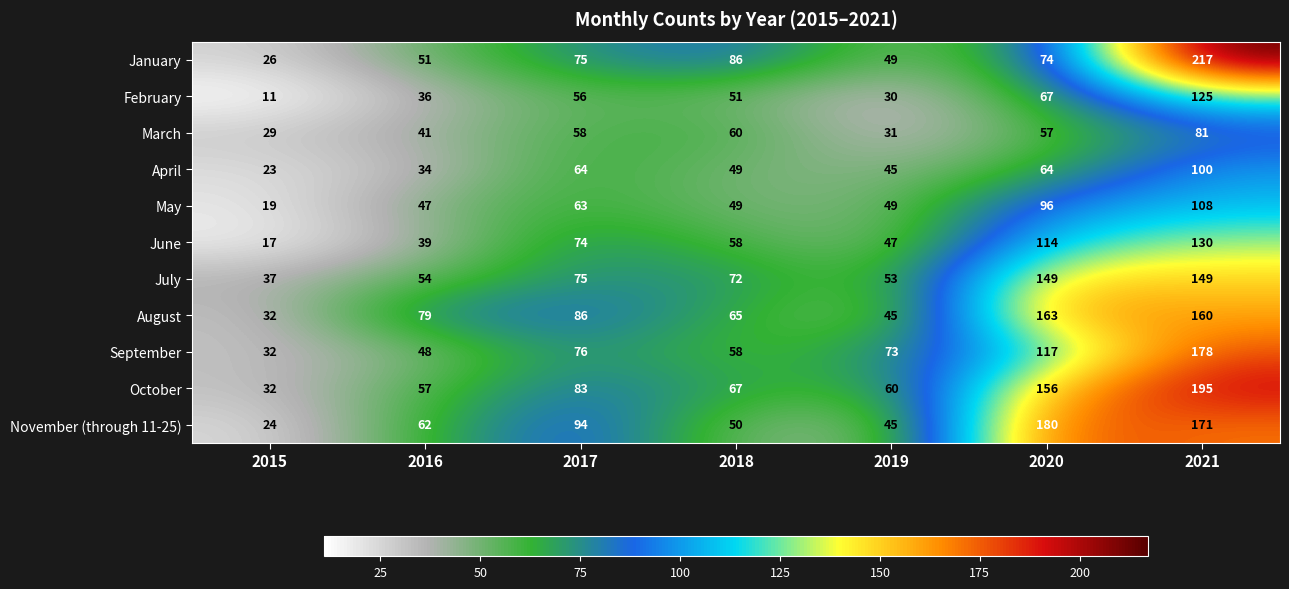

What is the spread (max minus min) of values at 2017?

38